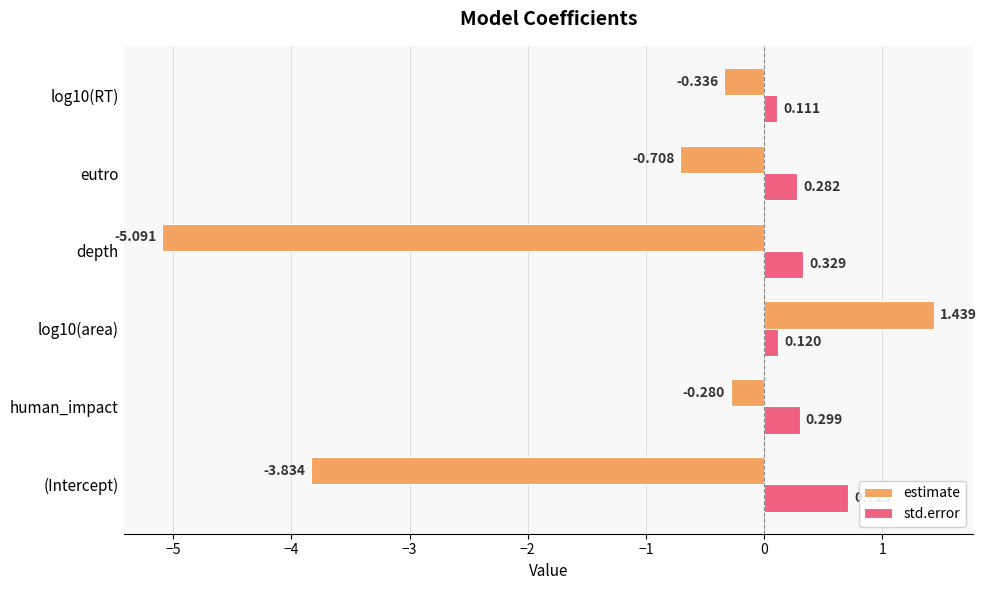

Which category has the lowest value across all series?

depth